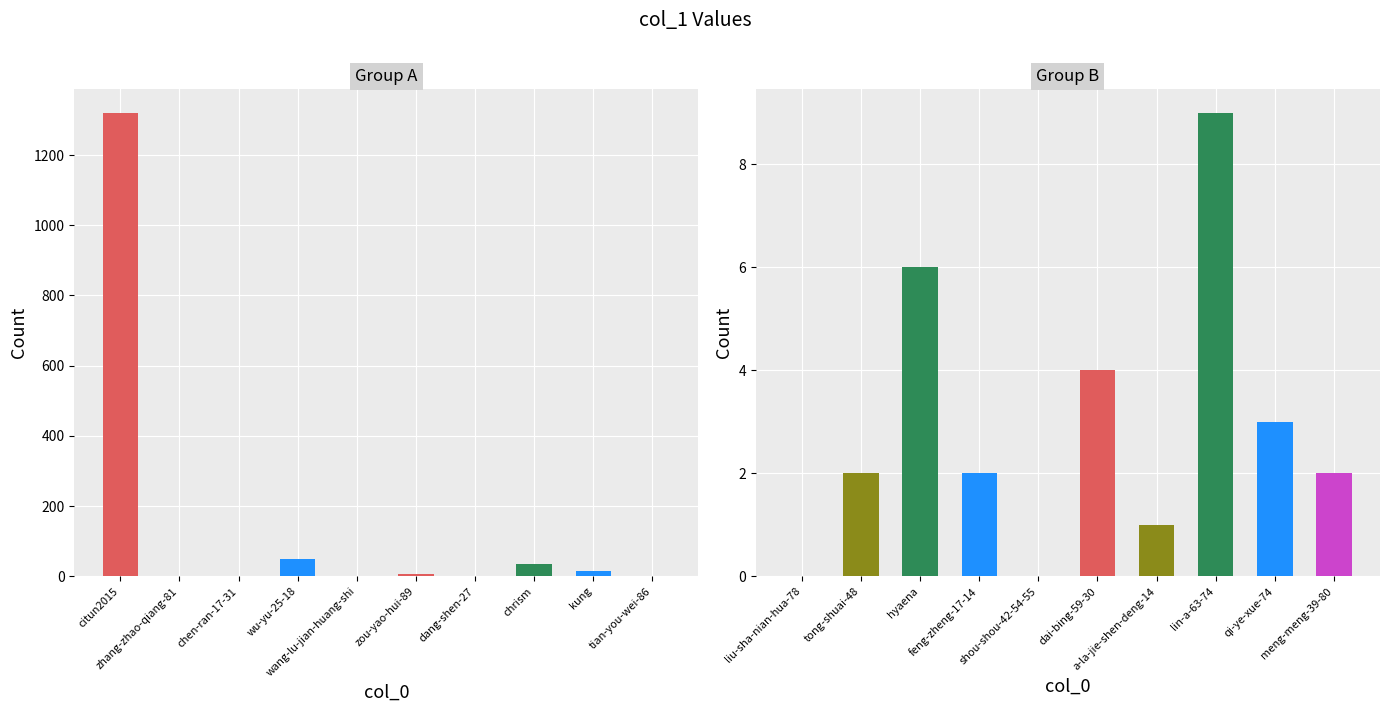

What position from the left is qi-ye-xue-74?

9